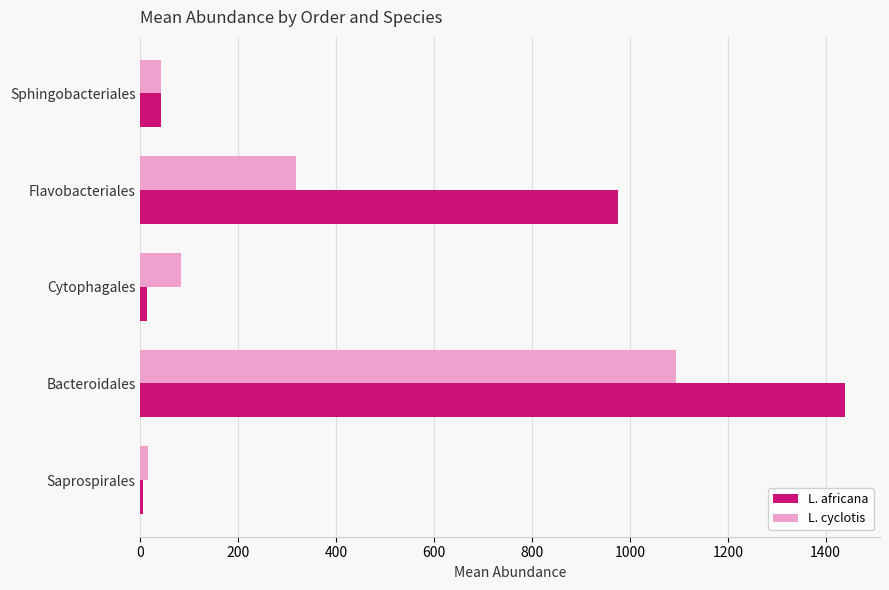

List the series in order of their overall mean, highest first.

L. africana, L. cyclotis